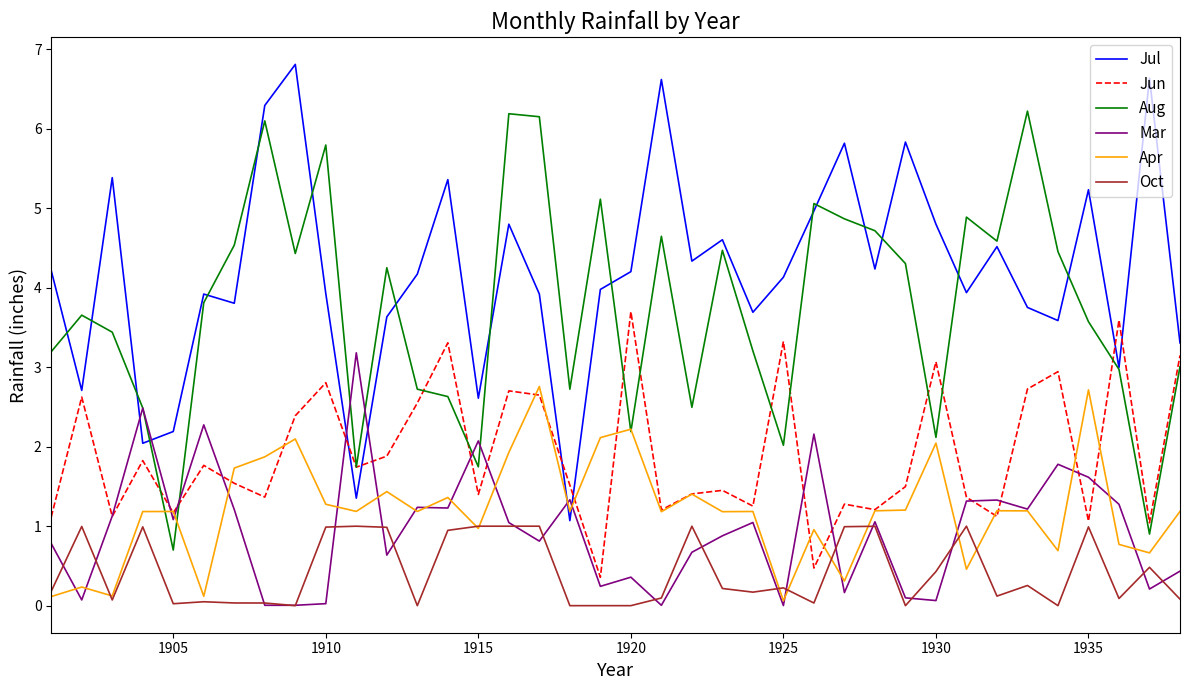

Which series has the largest total across all categories?

Jul